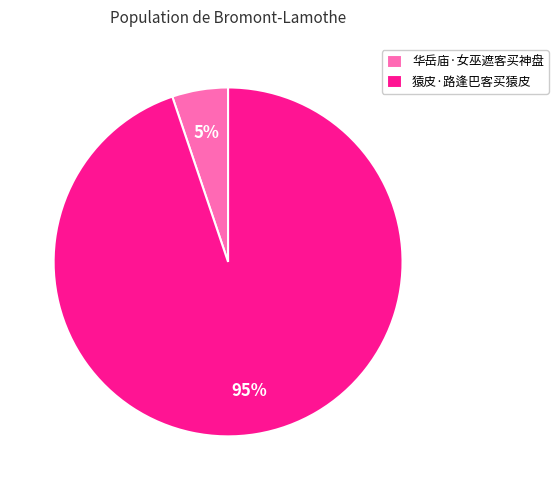

To the nearest percent, what portion does 华岳庙·女巫遮客买神盘 represent?

5%